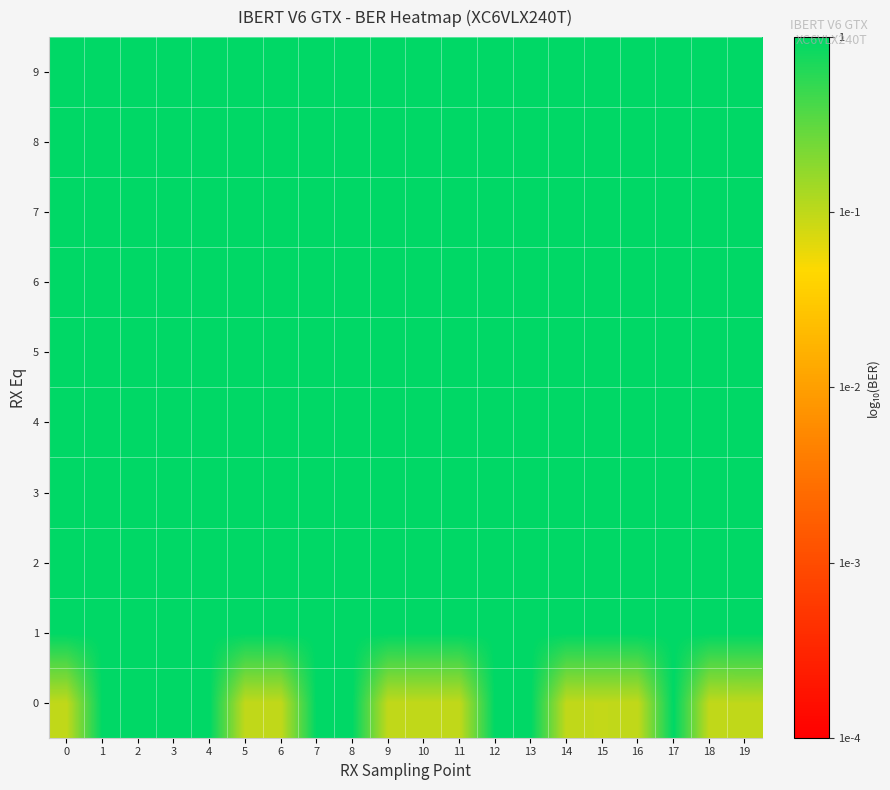

Which has a higher value, 18 or 12?

12